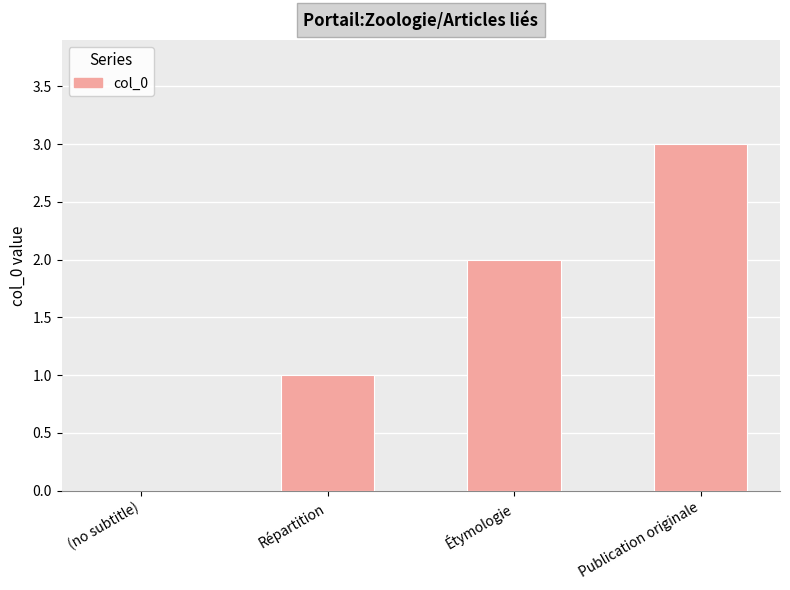

The value at Étymologie is 3. True or false?

False